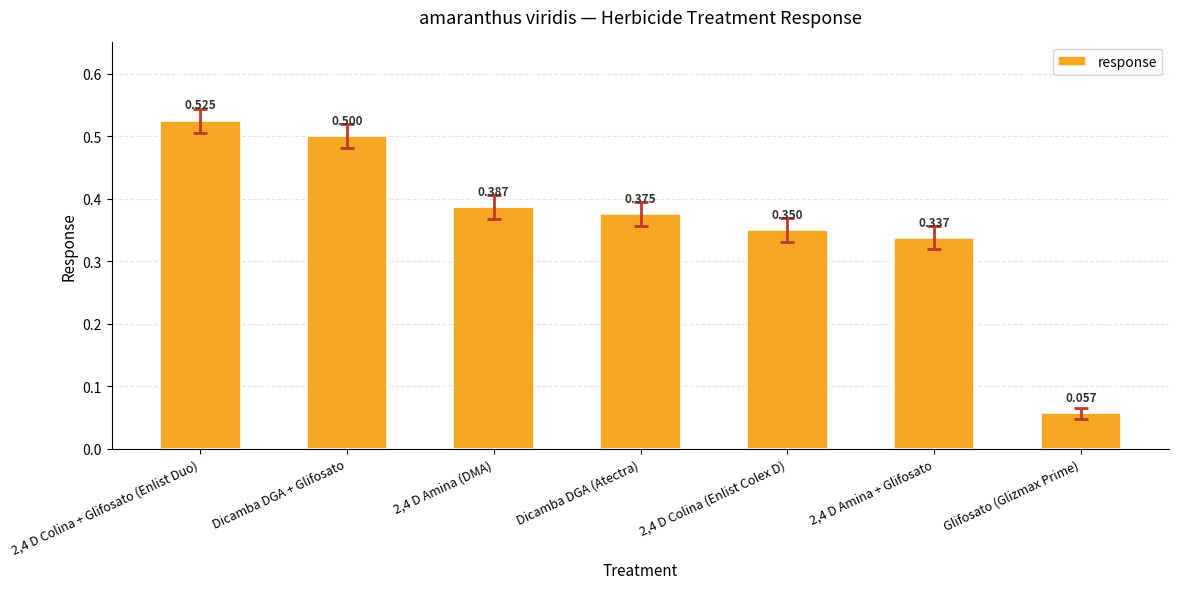

What is the label of the 3rd bar from the left?

2,4 D Amina (DMA)